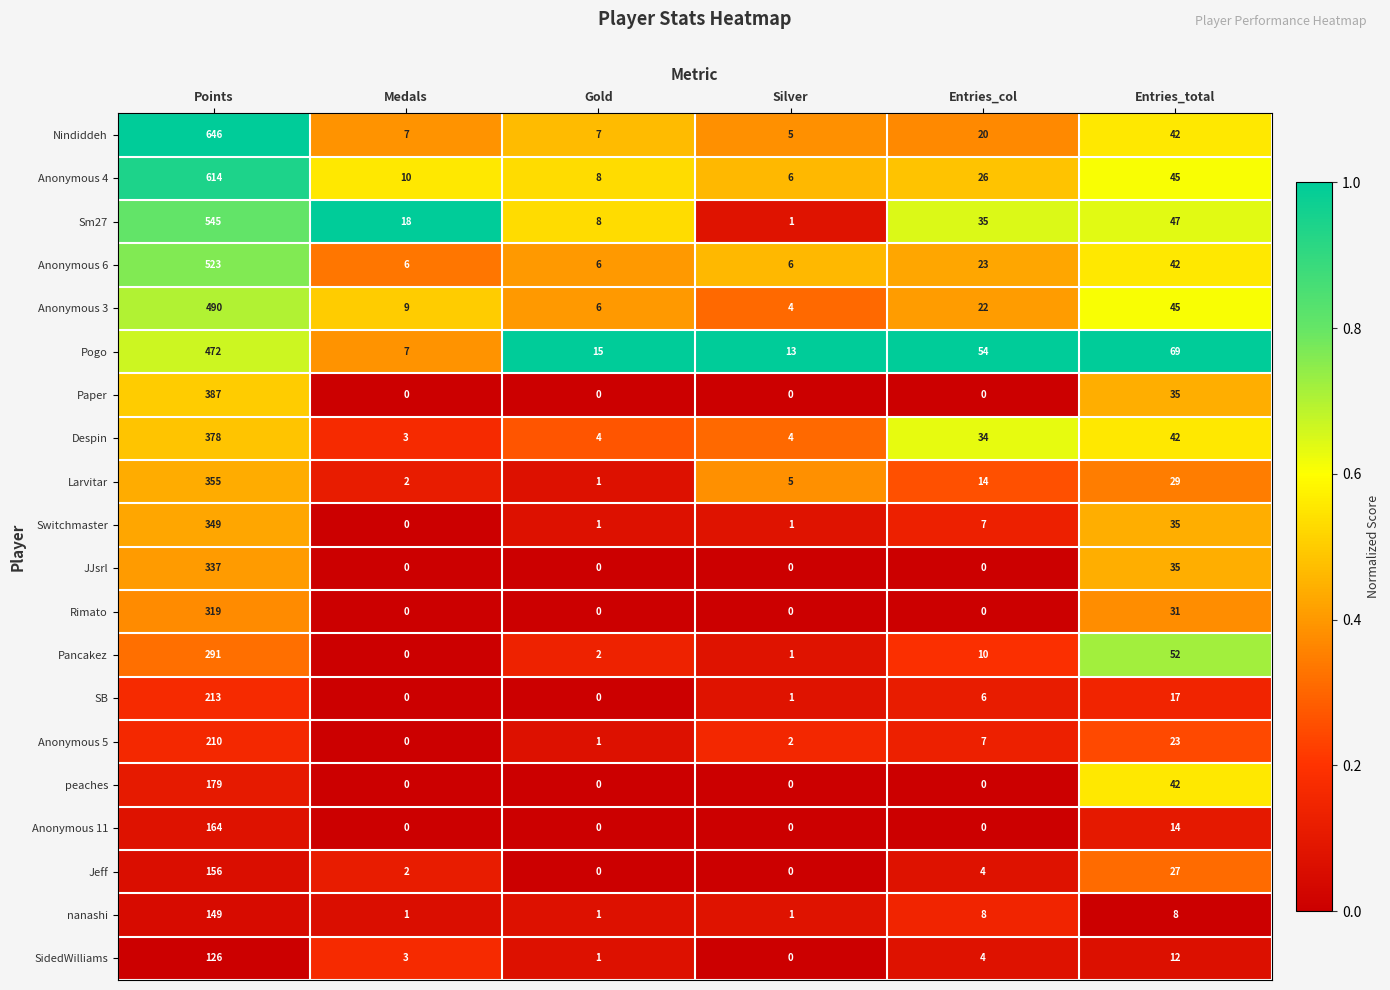

At how many categories does at least one series exceed 0?

6